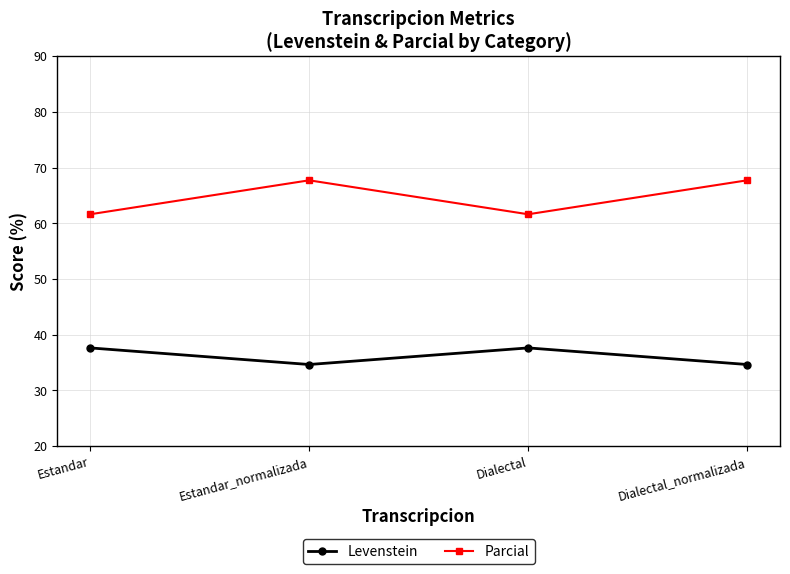

What is the value of the Parcial point at the 1st from the left?

61.6